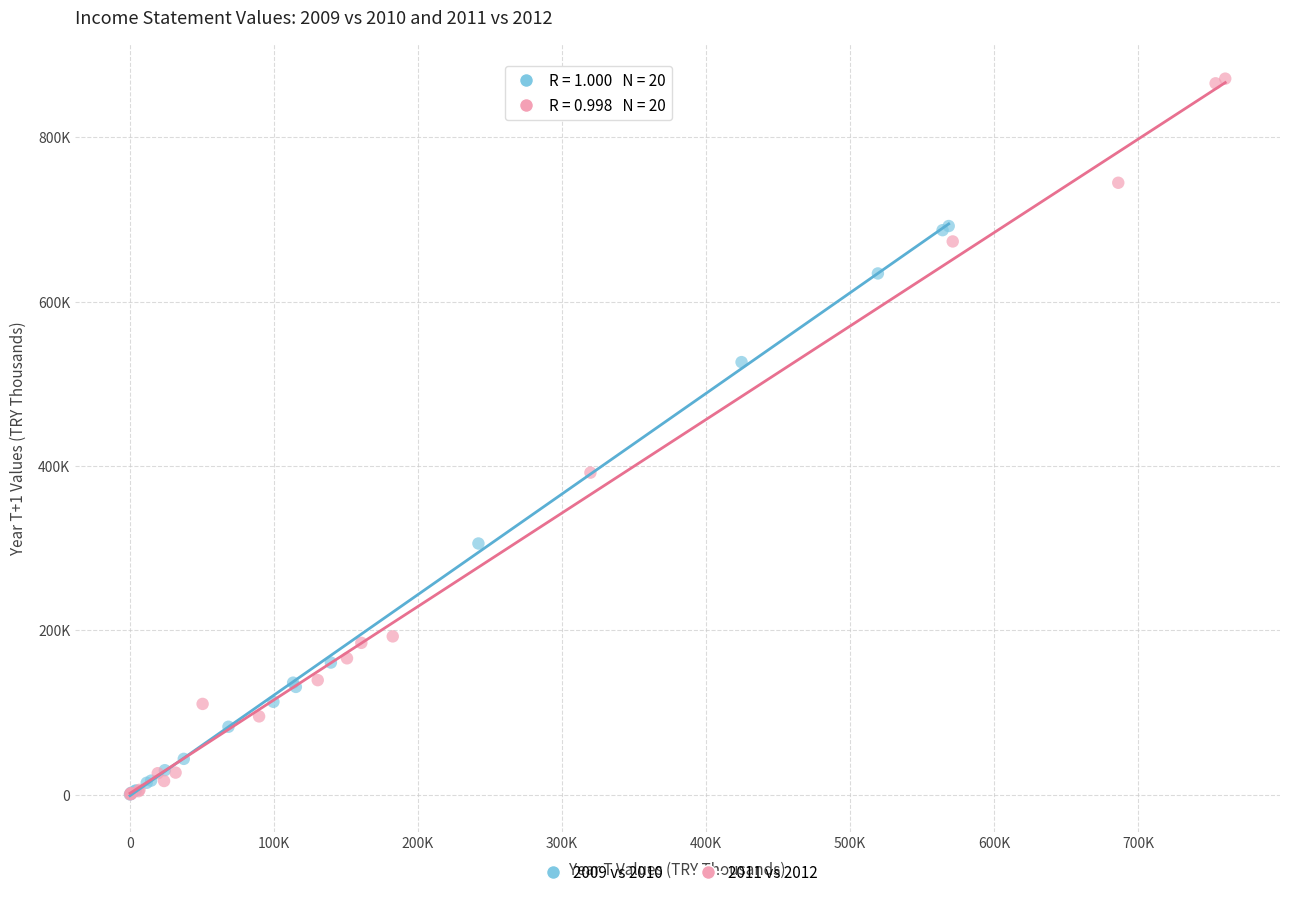

Which series contains the highest Y value?

2011 vs 2012